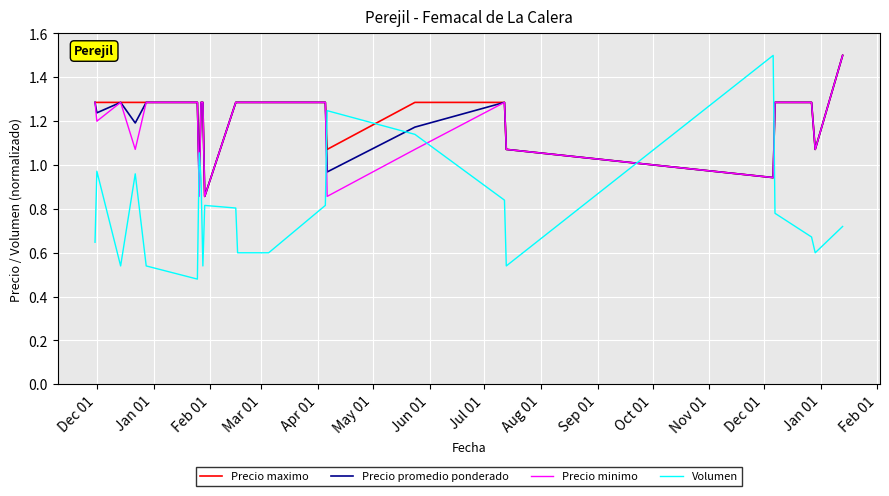

After their last crossing, which series has the higher values: Volumen or Precio promedio ponderado?

Precio promedio ponderado